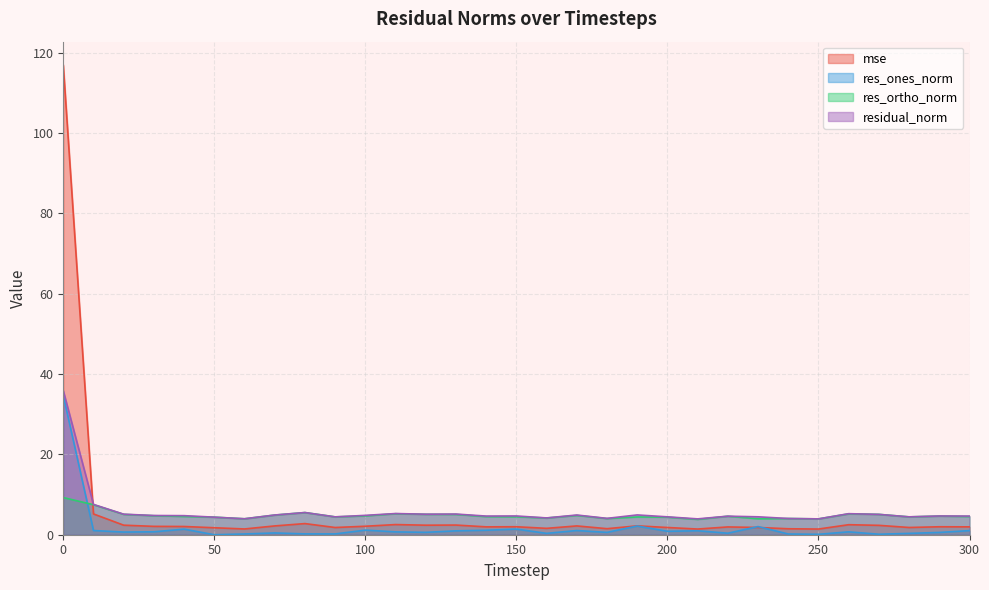

What is the difference between the second highest and second lowest values in the mse series?

3.8